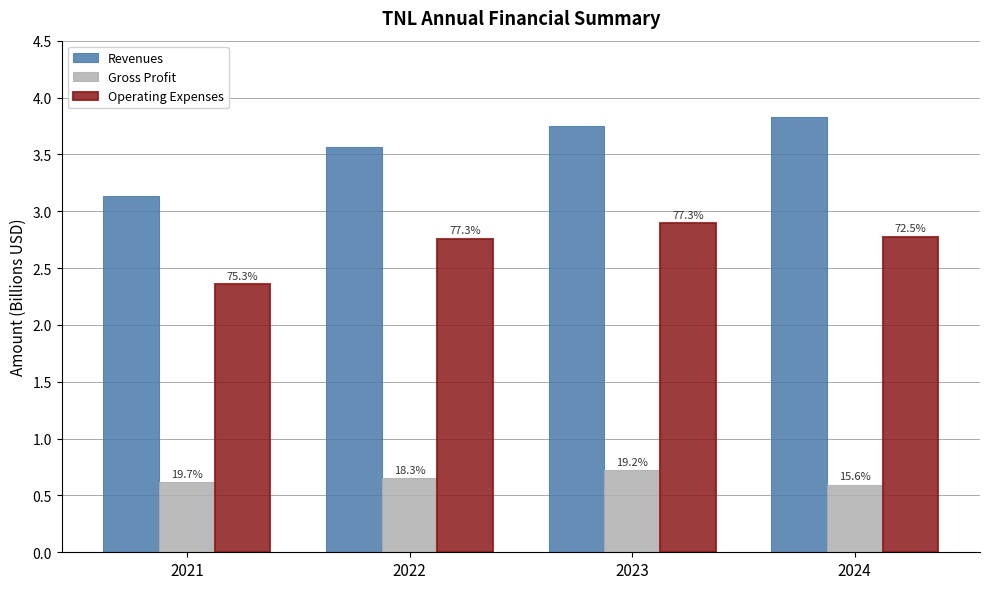

How many groups of bars are there?

4